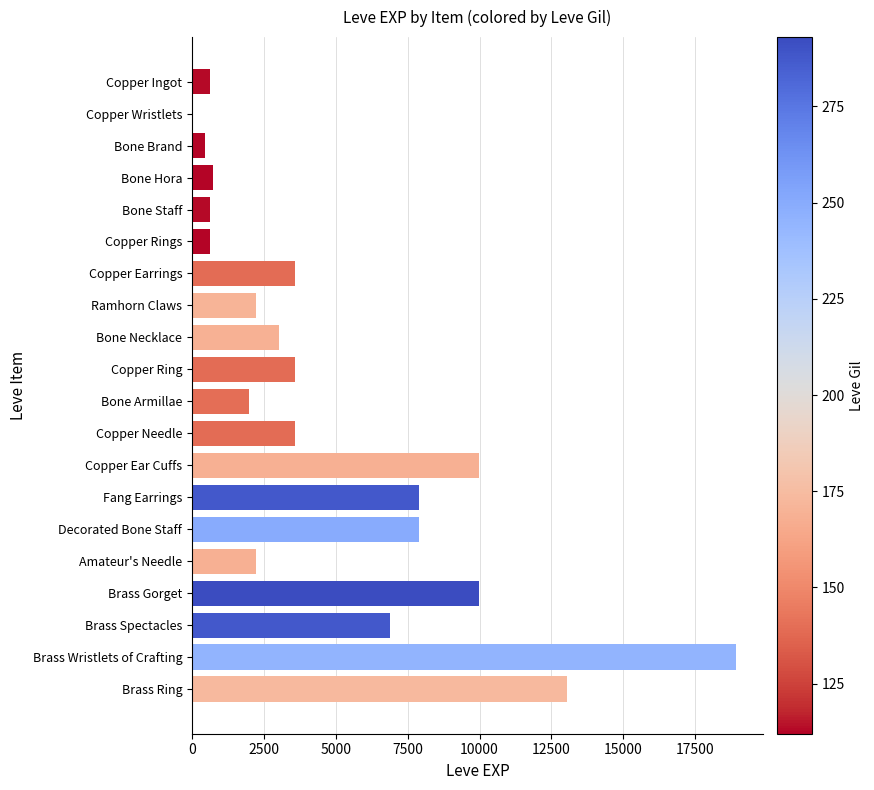

Reading top to bottom, what are all the values shown in this chart?

Copper Ingot=630	Copper Wristlets=1	Bone Brand=450	Bone Hora=720	Bone Staff=630	Copper Rings=630	Copper Earrings=3600	Ramhorn Claws=2230	Bone Necklace=3040	Copper Ring=3600	Bone Armillae=1980	Copper Needle=3600	Copper Ear Cuffs=9990	Fang Earrings=7880	Decorated Bone Staff=7880	Amateur's Needle=2230	Brass Gorget=9990	Brass Spectacles=6880	Brass Wristlets of Crafting=18910	Brass Ring=13040